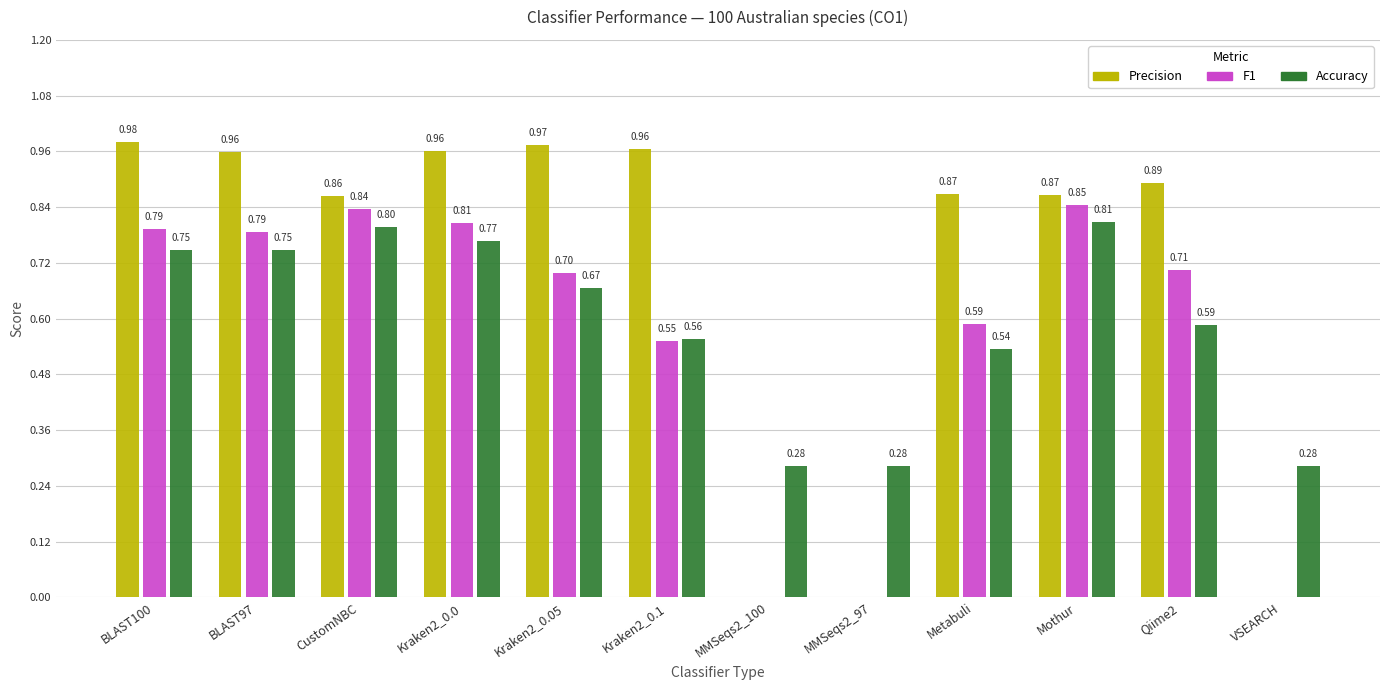

What is the sum of the F1 values at MMSeqs2_100 and CustomNBC?

0.8